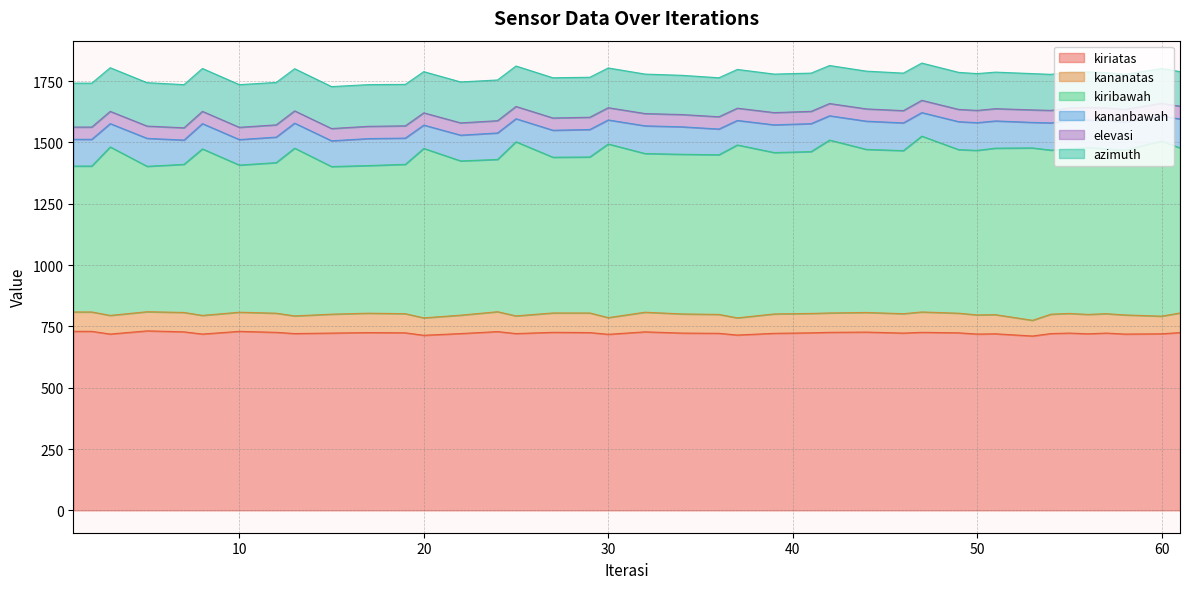

How many interior local valleys does the kiribawah series have?

8